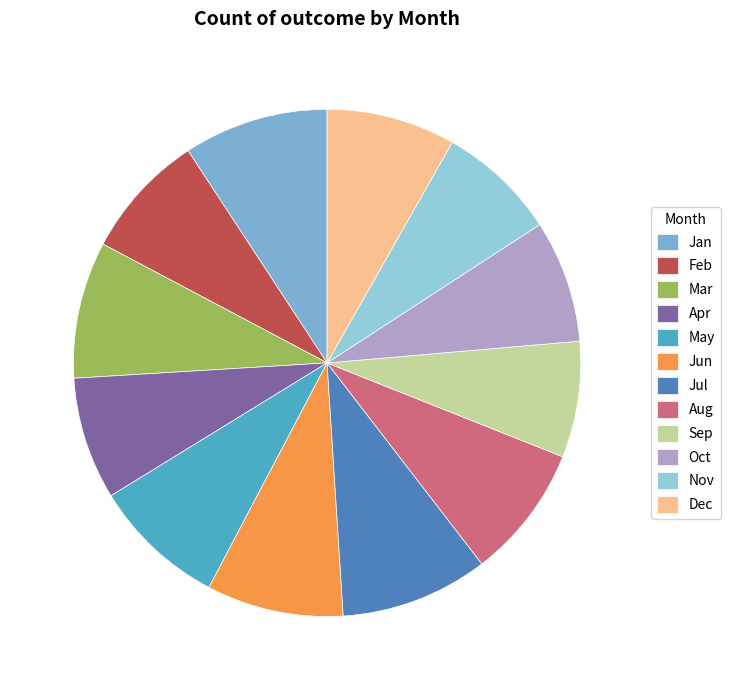

Approximately how many times larger is the value at Mar compared to Aug?

1.0